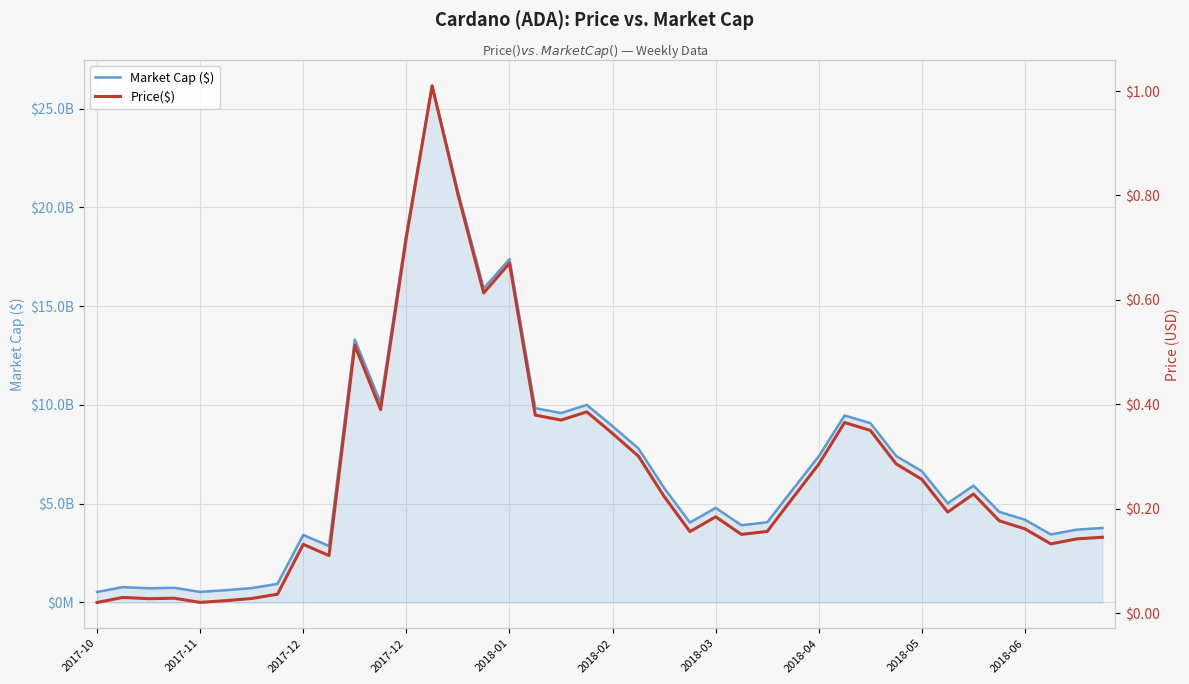

What is the value of the Price($) point at the 12th from the left?

0.4